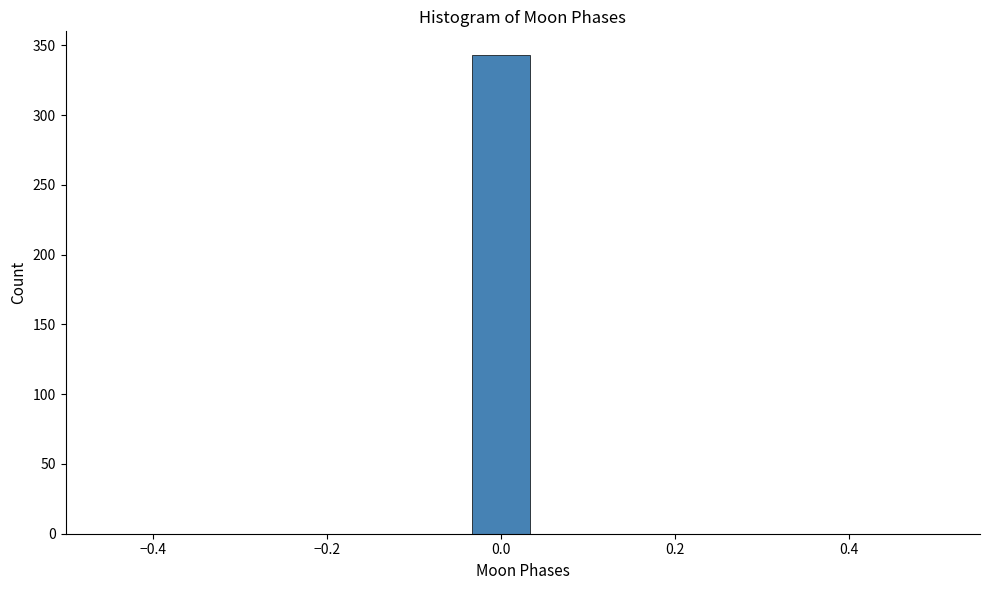

Read against the x-axis, roughly where is the centre of the tallest bar?

0.00